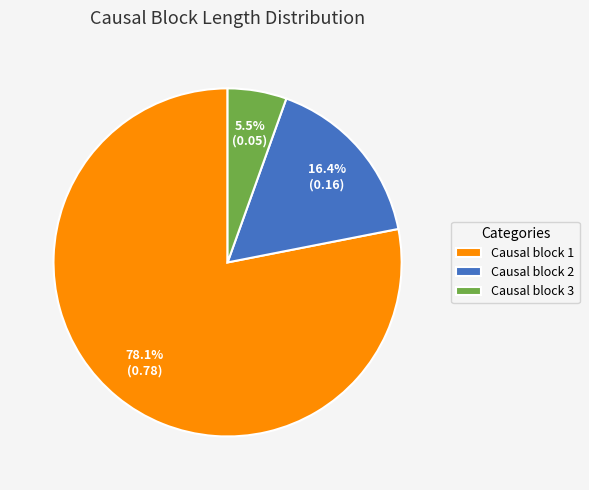

Rank the categories by value from lowest to highest.

Causal block 3, Causal block 2, Causal block 1